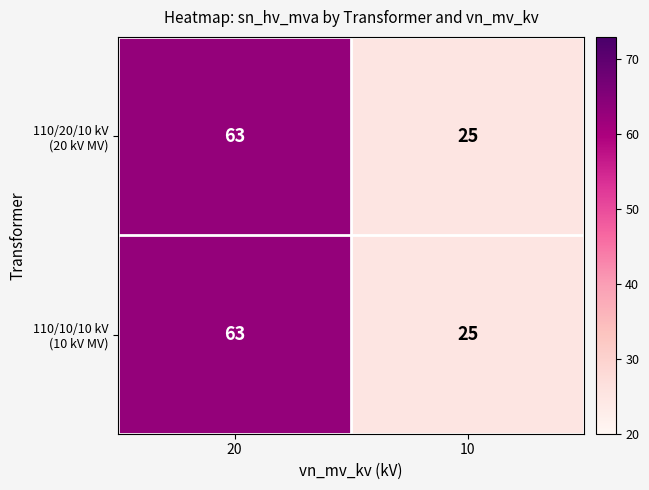

At which category is the sum across all series the highest?

20